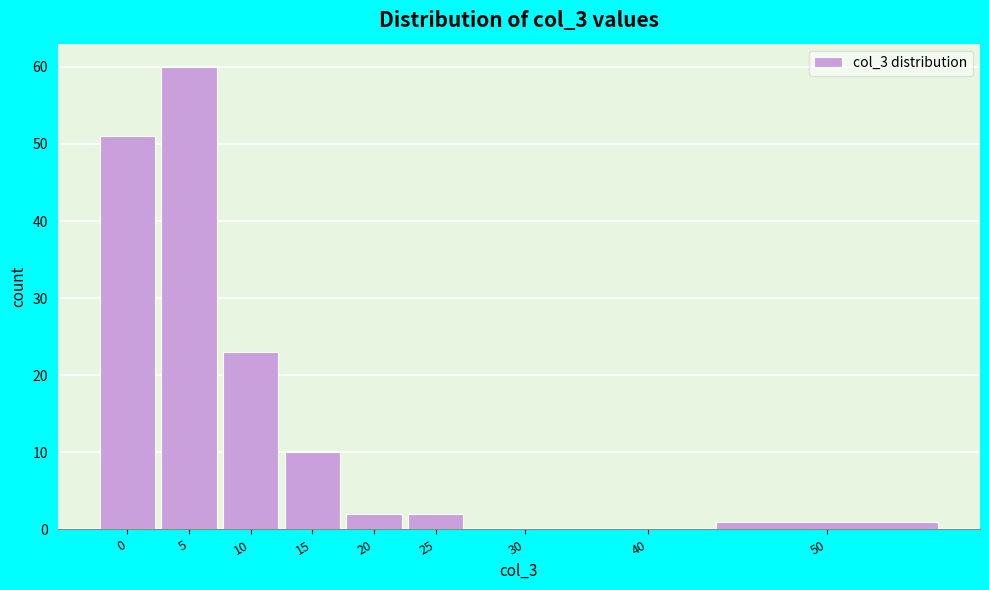

Reading right to left, list all the values displayed in this chart.

50=1	40=0	30=0	25=2	20=2	15=10	10=23	5=60	0=51